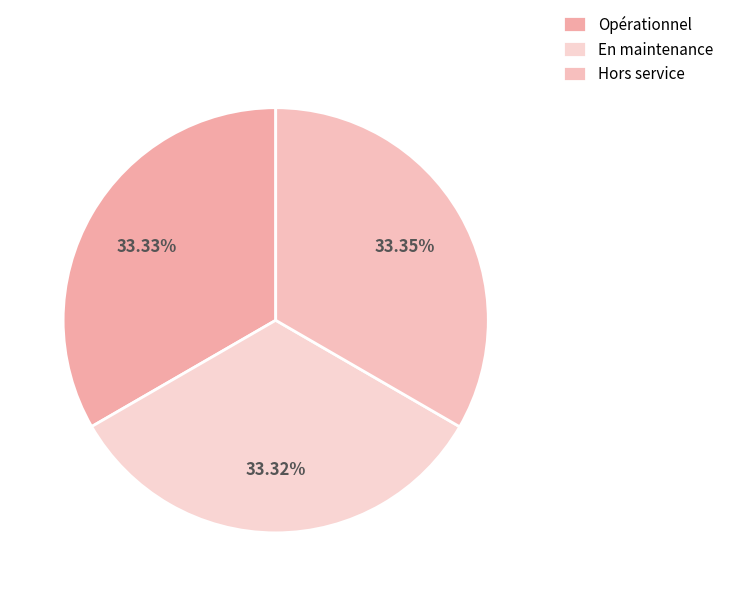

What portion of the pie excludes Hors service?

66.7%